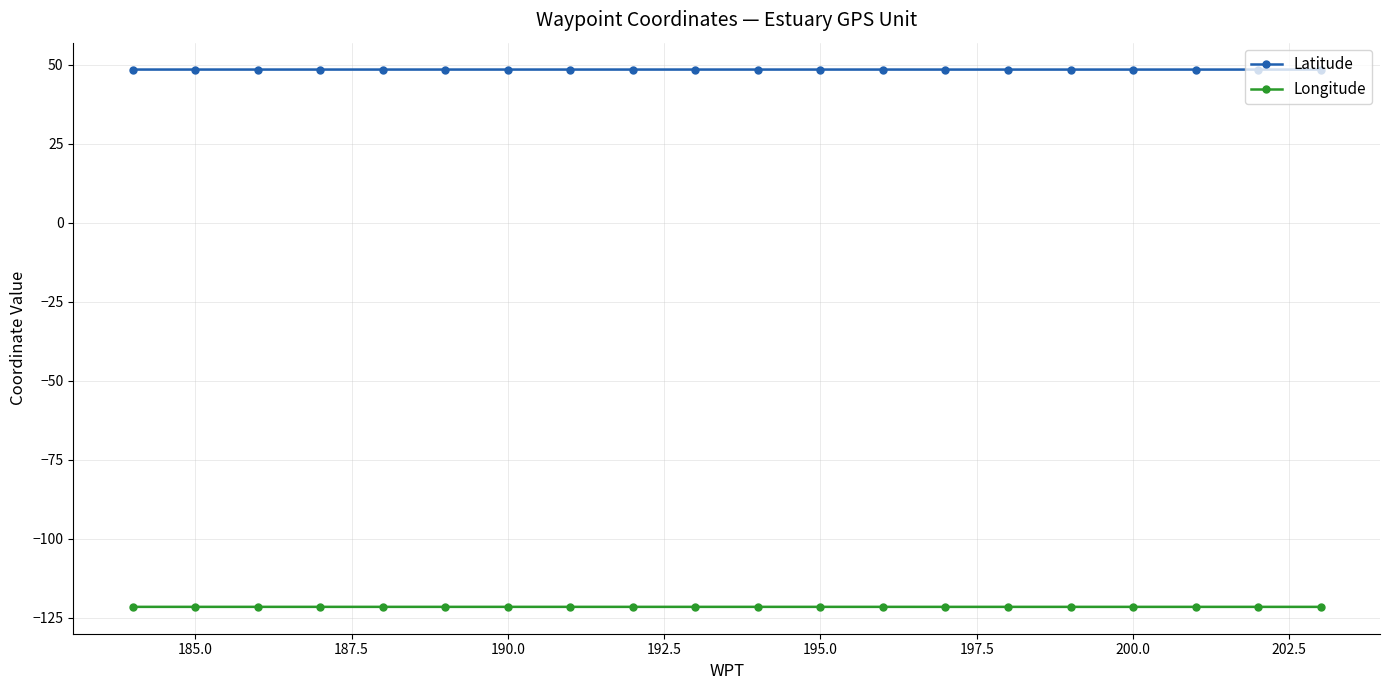

What is the sum of all Latitude values?

970.0